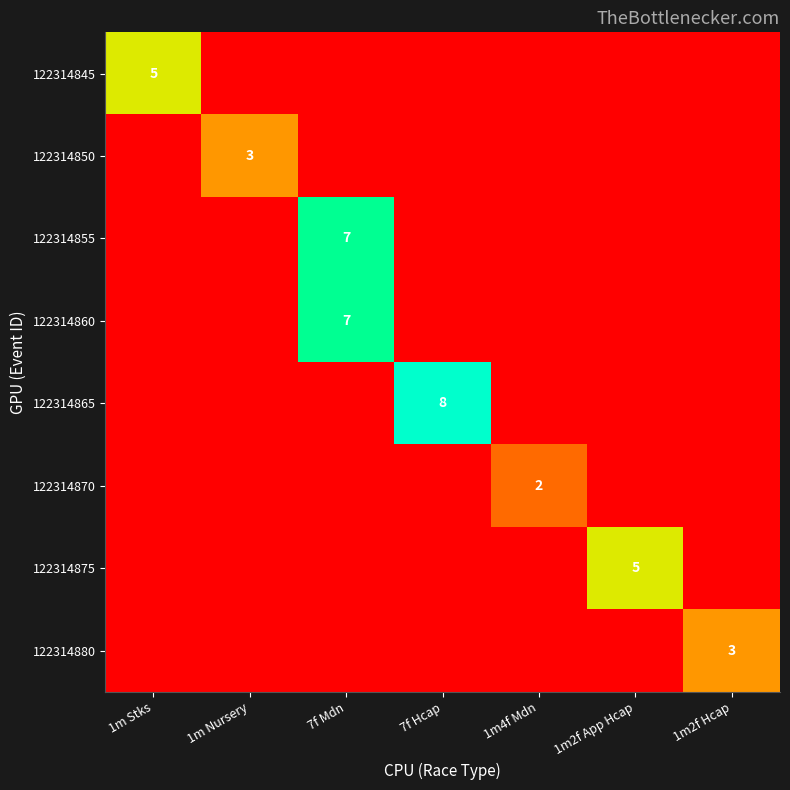

What is the total value across all series at 1m2f App Hcap?

5